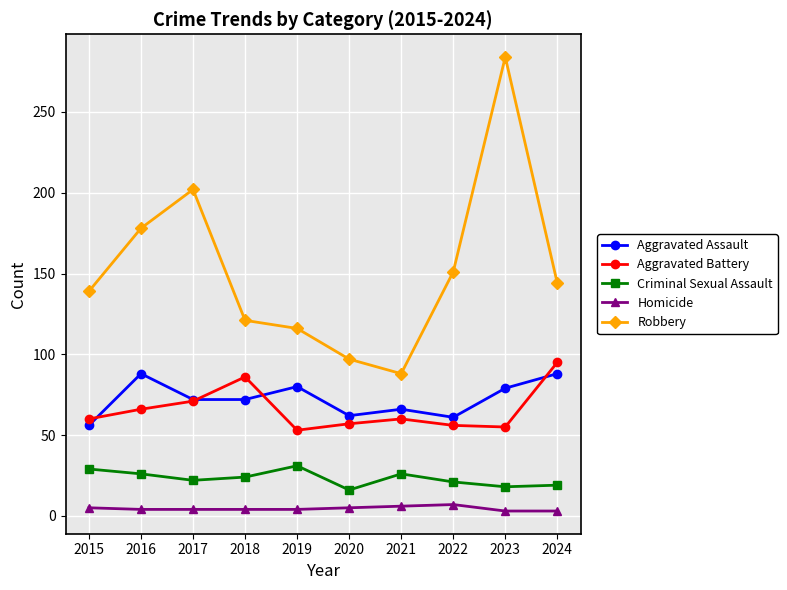

Is the value of Aggravated Battery at 2020 greater than the value of Criminal Sexual Assault at 2017?

Yes